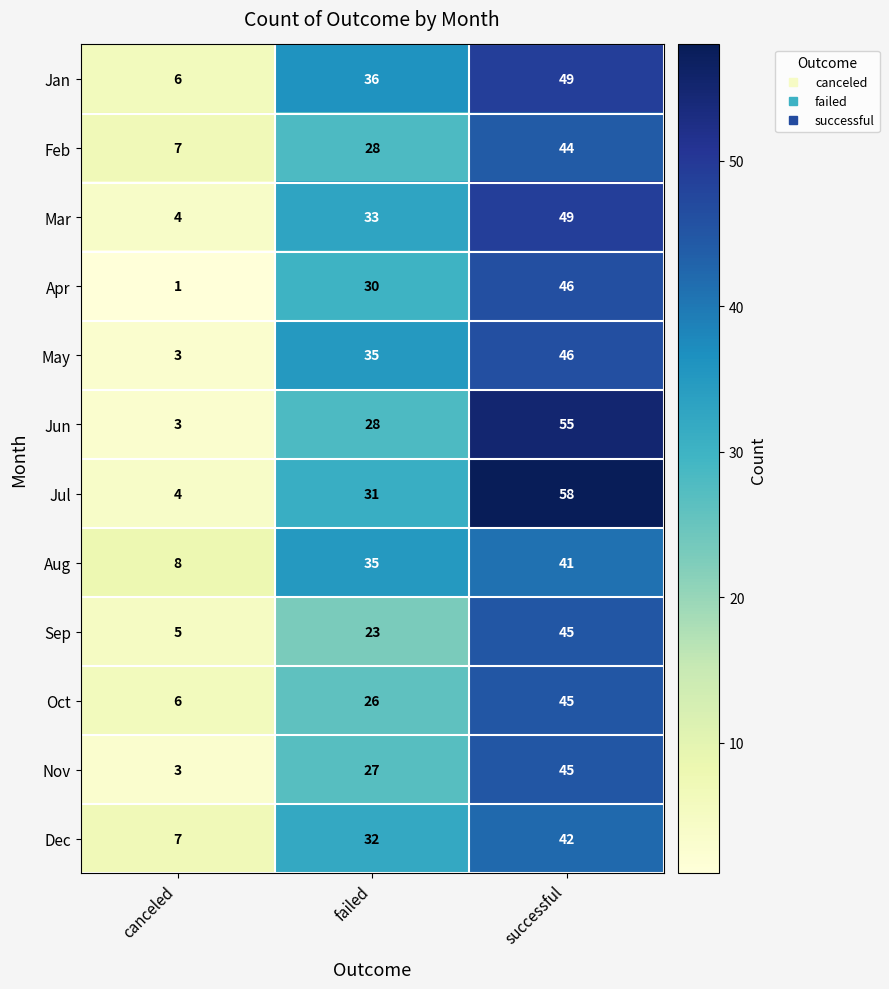

What is the maximum value shown in the chart?

58